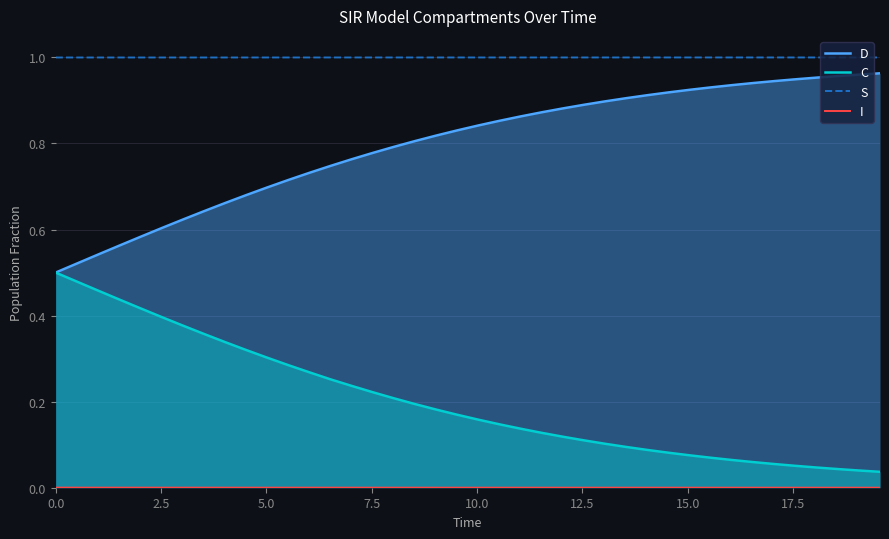

Which series has the largest total across all categories?

S